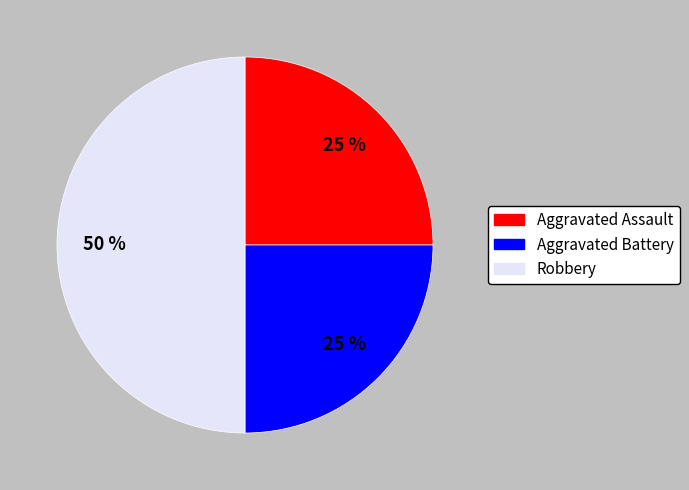

To the nearest percent, what percentage of the pie is Aggravated Assault?

25%